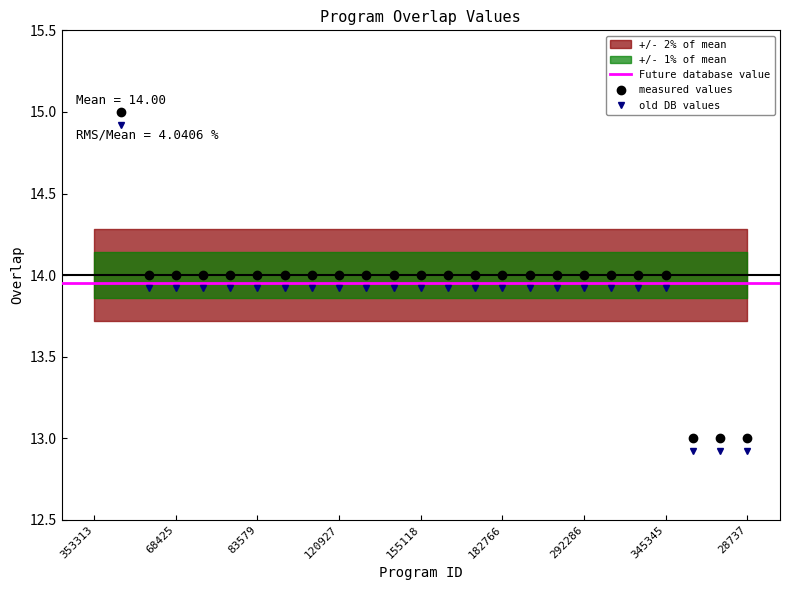

Rank the categories by value from highest to lowest.

353313, 40583, 40936, 68425, 73273, 76947, 83579, 99485, 106602, 120927, 135840, 145061, 155118, 157423, 173696, 182766, 190456, 240660, 292286, 293821, 333574, 345345, 18483, 19429, 28737